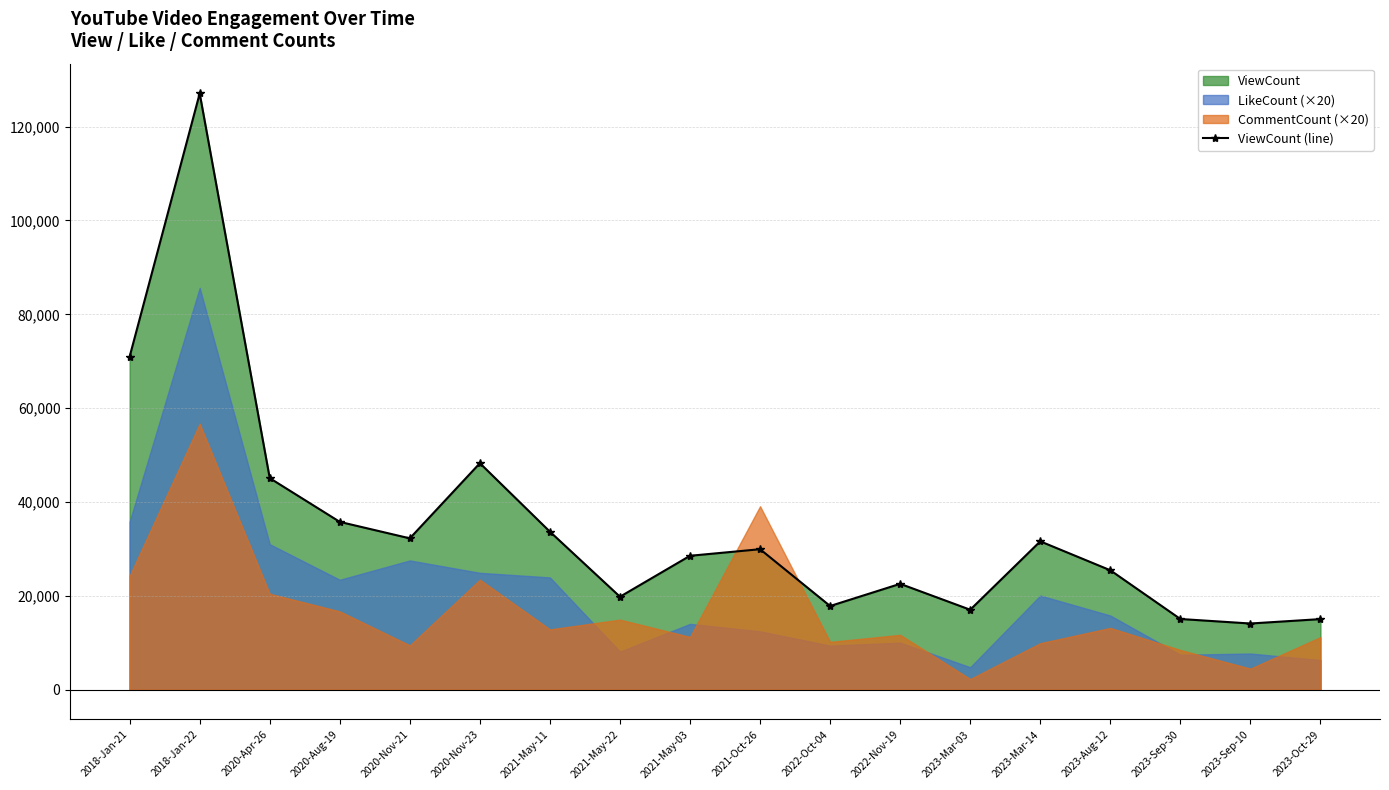

What is the difference between the second highest and second lowest values?

55948